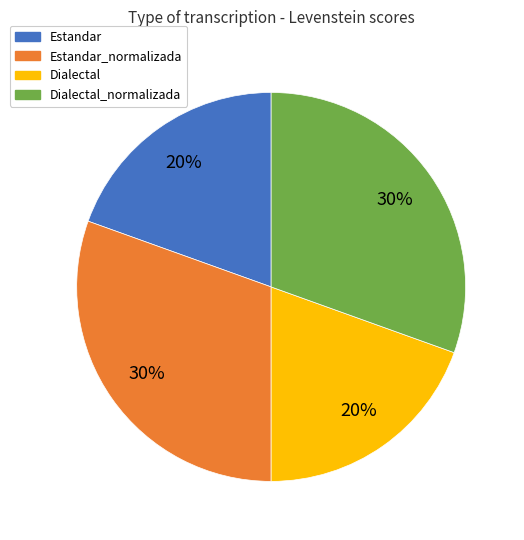

To the nearest percent, what is the combined percentage of Estandar_normalizada and Dialectal?

50%